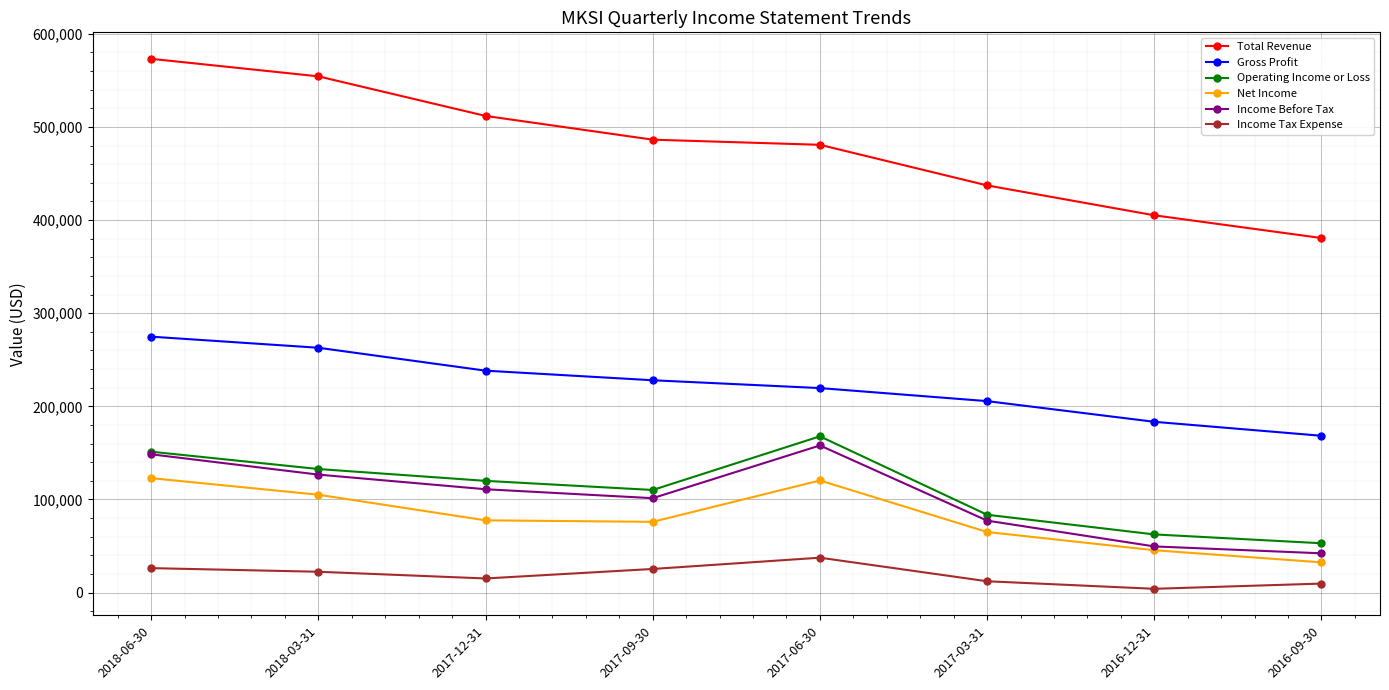

At which category is the sum across all series the highest?

2018-06-30